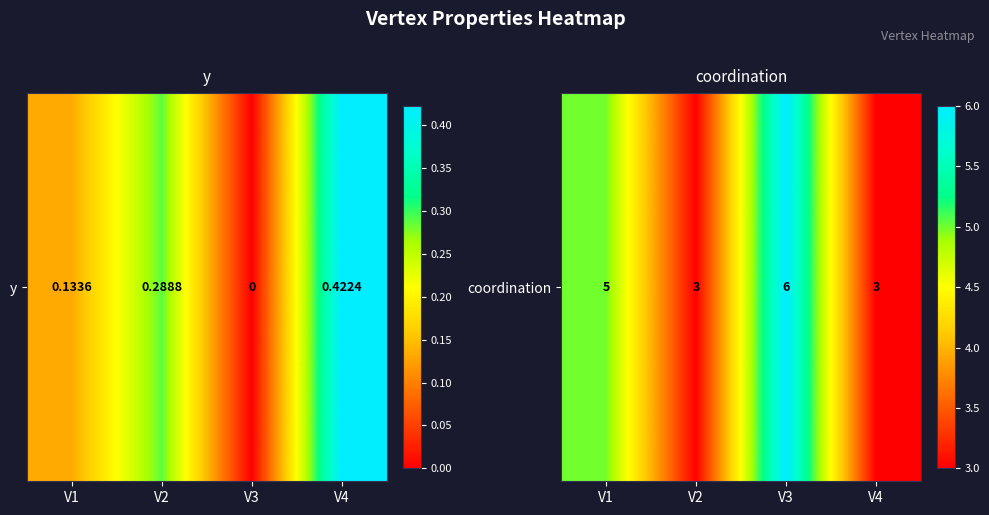

List the labels in order of value, smallest first.

V2, V4, V1, V3